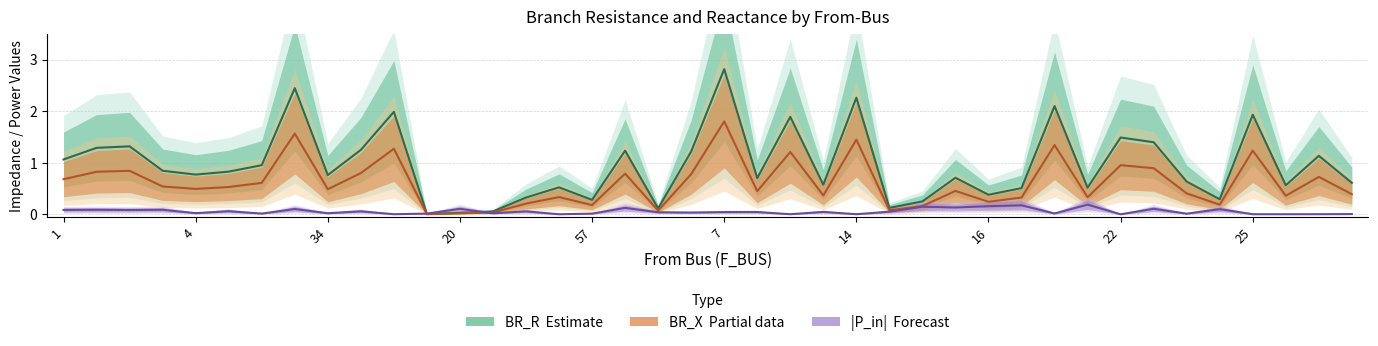

Count the number of data series in this chart.

3